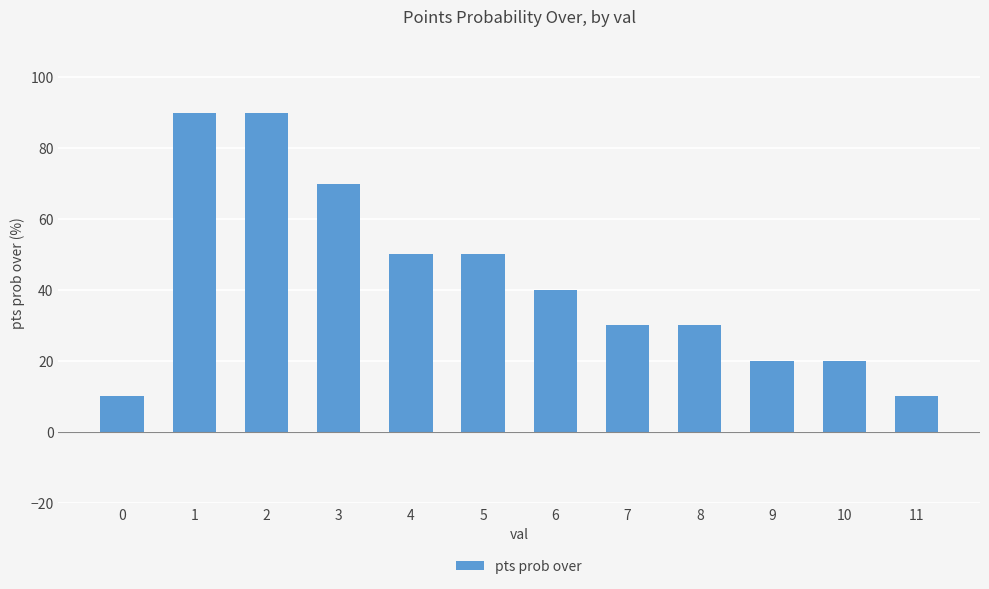

What is the greatest value displayed?

90